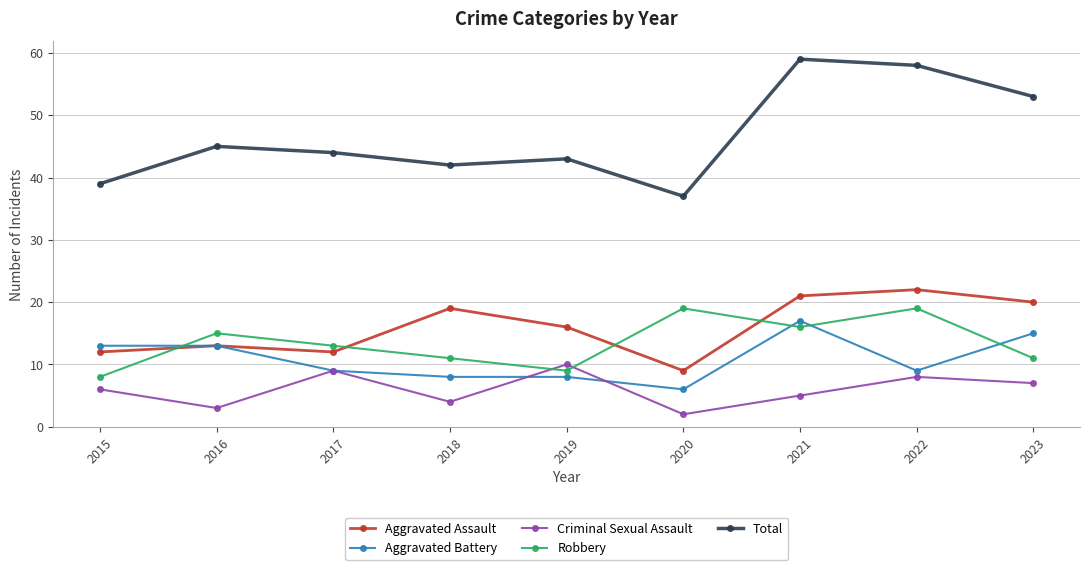

In Aggravated Assault, how many points are higher than both neighbors (excluding endpoints)?

3